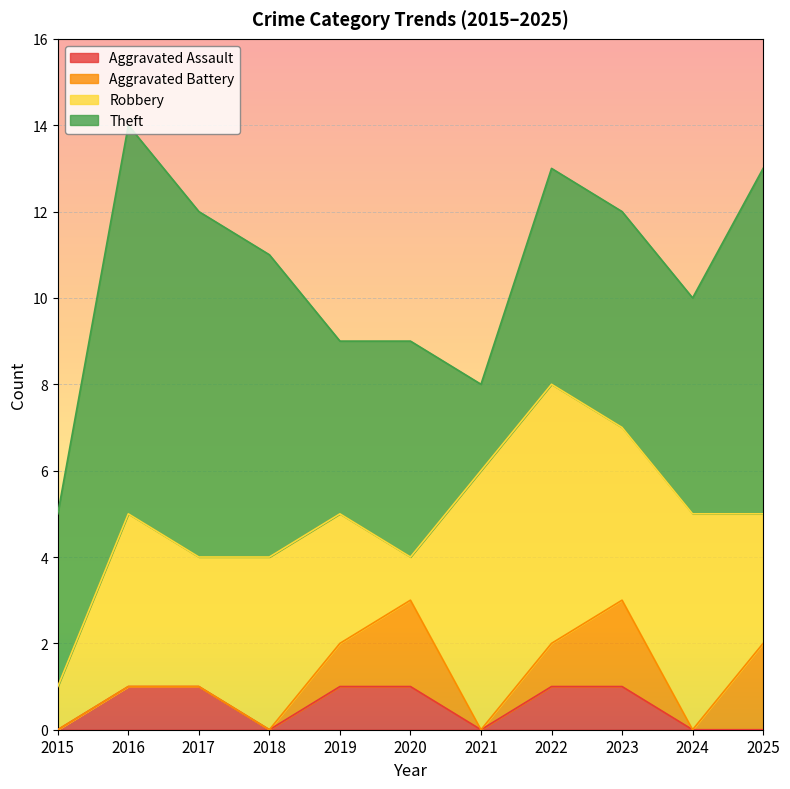

How many interior local peaks does the Aggravated Battery series have?

2